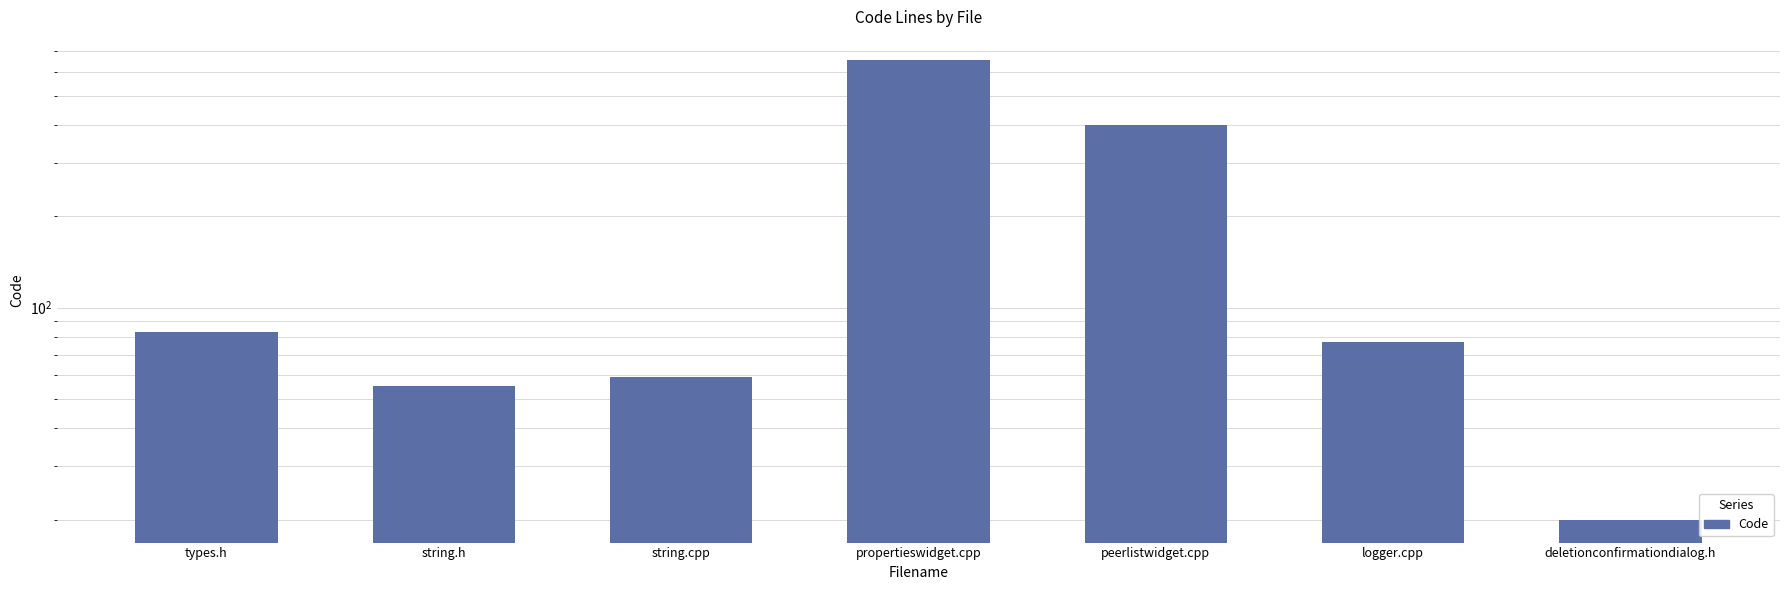

What is the change in value from string.h to logger.cpp?

+22